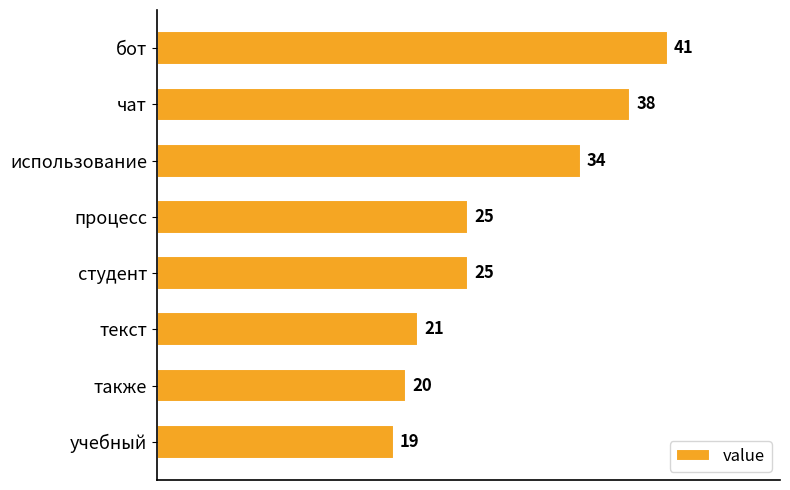

What is the maximum value shown in the chart?

41